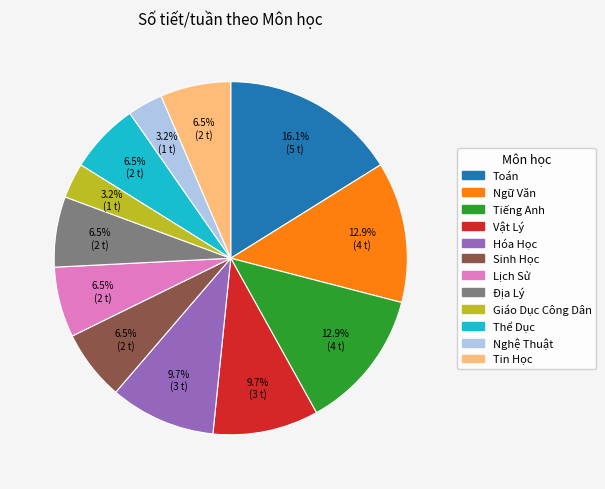

To the nearest percent, what is the difference between the Toán and Sinh Học slice percentages?

10%